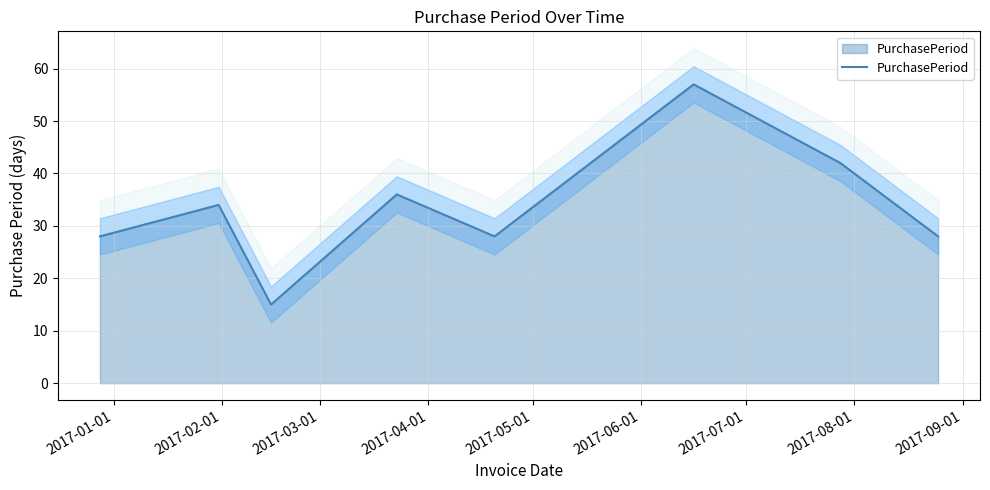

Rank the categories by value from highest to lowest.

2017-06-01, 2017-07-01, 2017-04-01, 2017-02-01, 2017-01-01, 2017-05-01, 2017-08-01, 2017-03-01